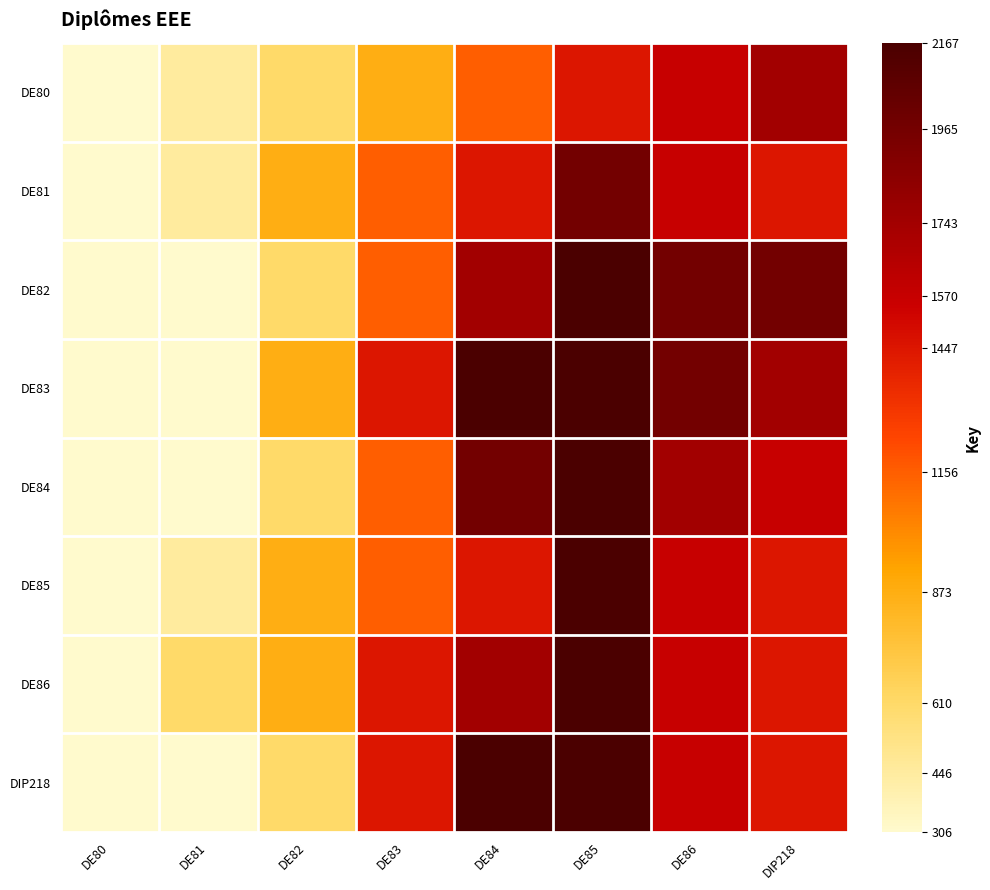

How many data points does each series have?

8